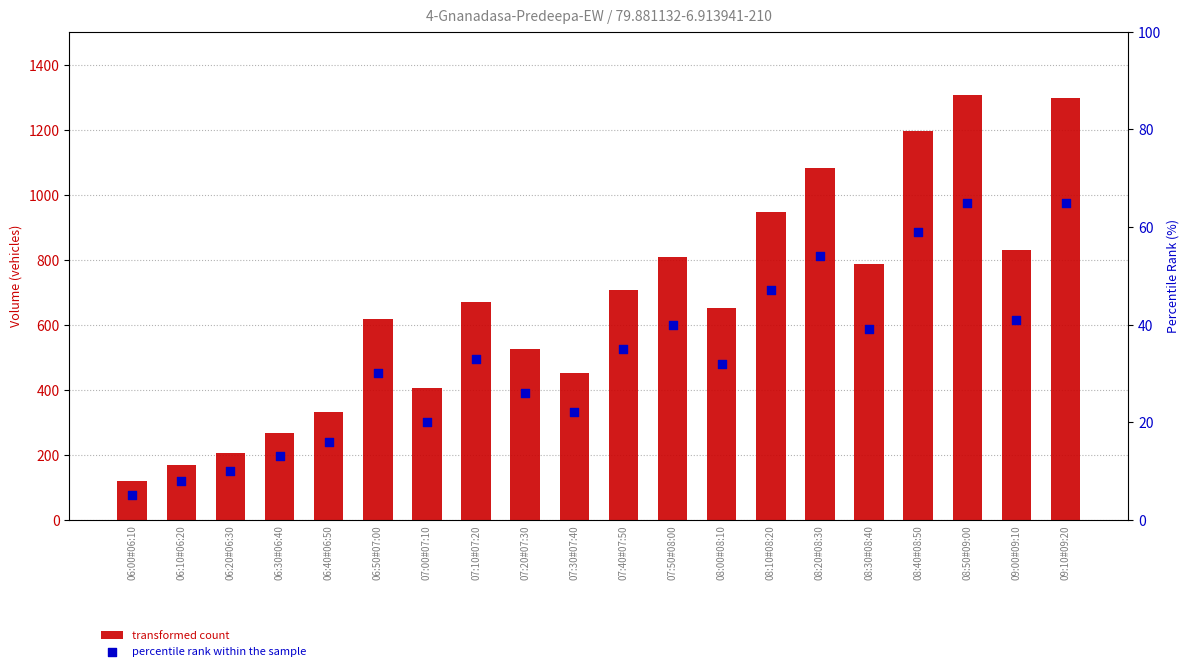

Which series has the largest total across all categories?

transformed count